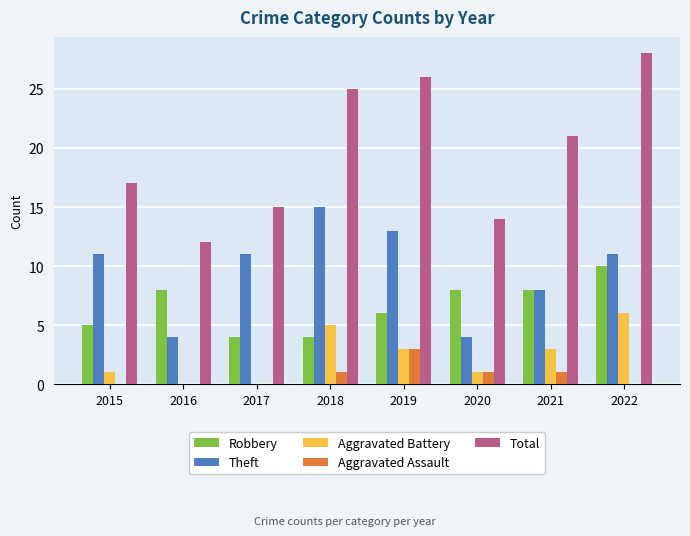

How many groups of bars are there?

8